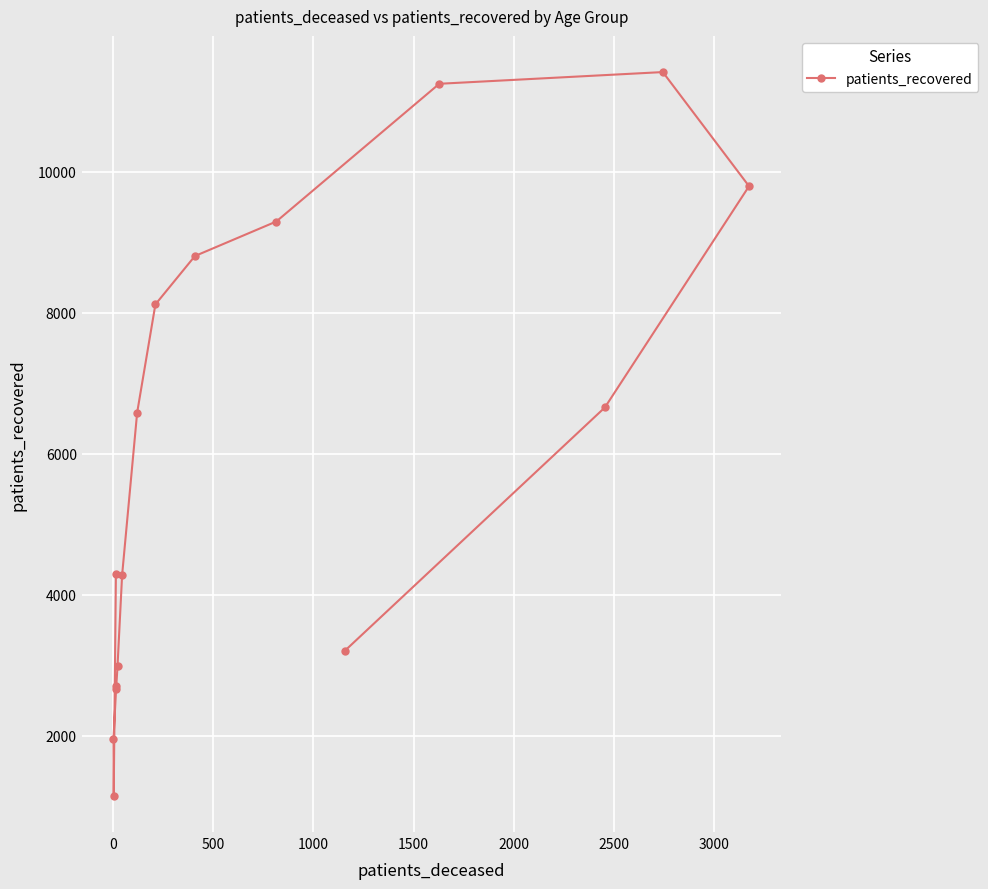

What is the sum of all values?

95136